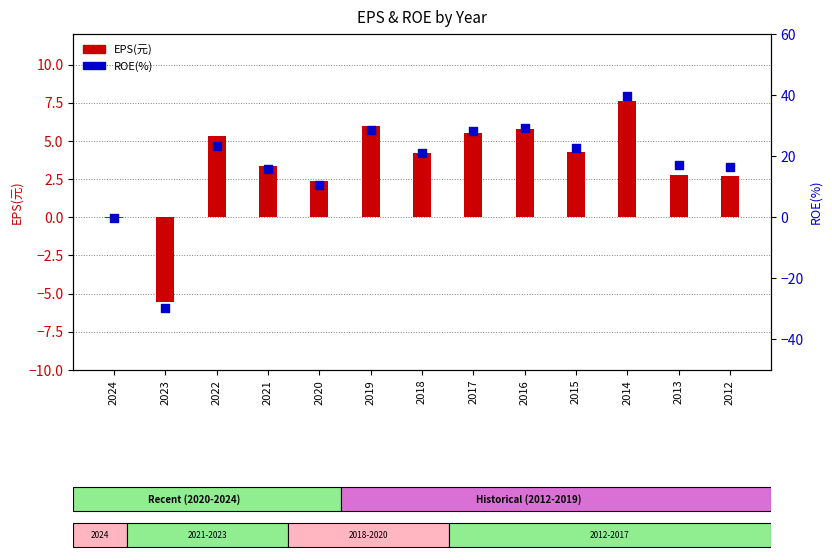

Which series contains the lowest Y value?

ROE(%)